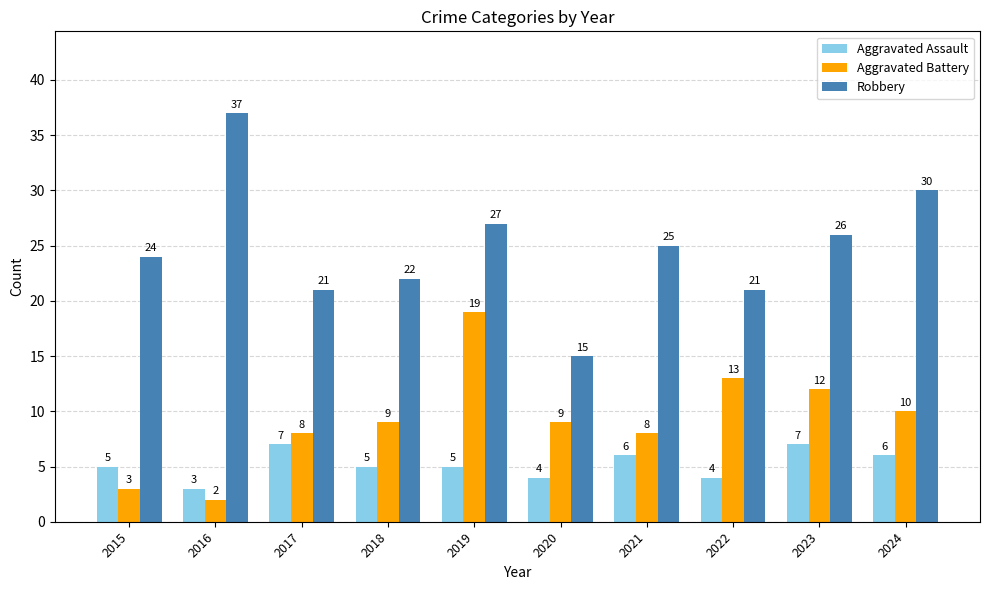

Reading right to left, extract all data points from this chart.

Aggravated Assault: 6	7	4	6	4	5	5	7	3	5
Aggravated Battery: 10	12	13	8	9	19	9	8	2	3
Robbery: 30	26	21	25	15	27	22	21	37	24